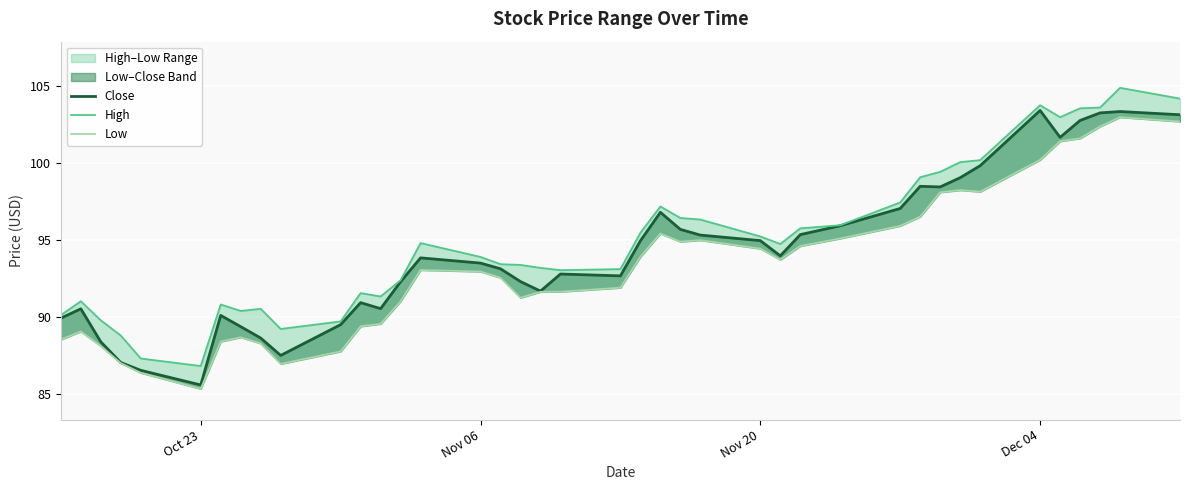

True or false: High and Close cross at least once.

False